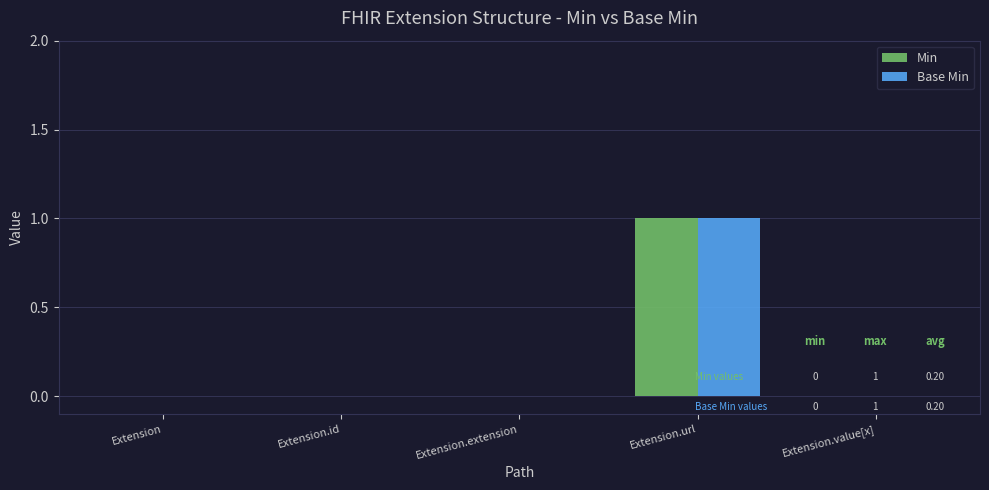

What is the maximum value for Min?

1